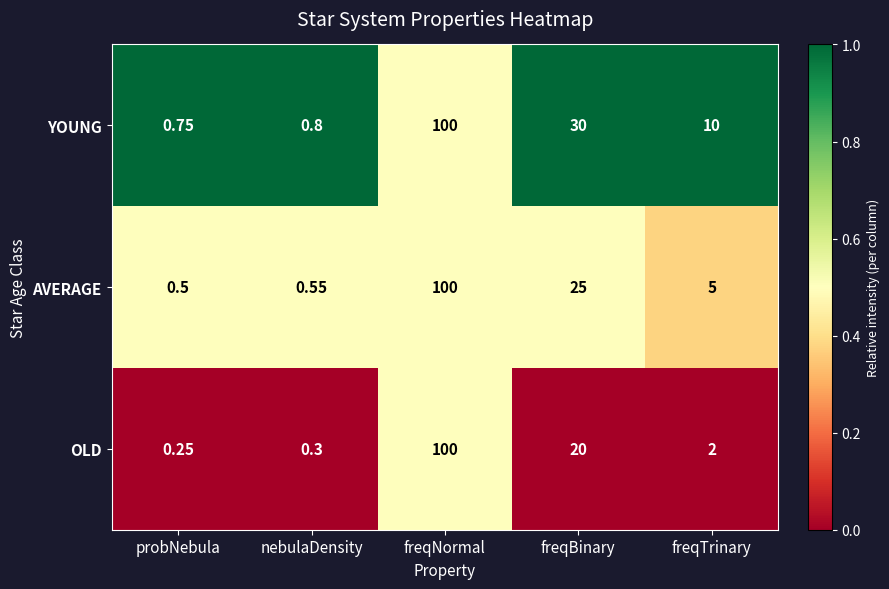

At how many categories does at least one series exceed 0?

5